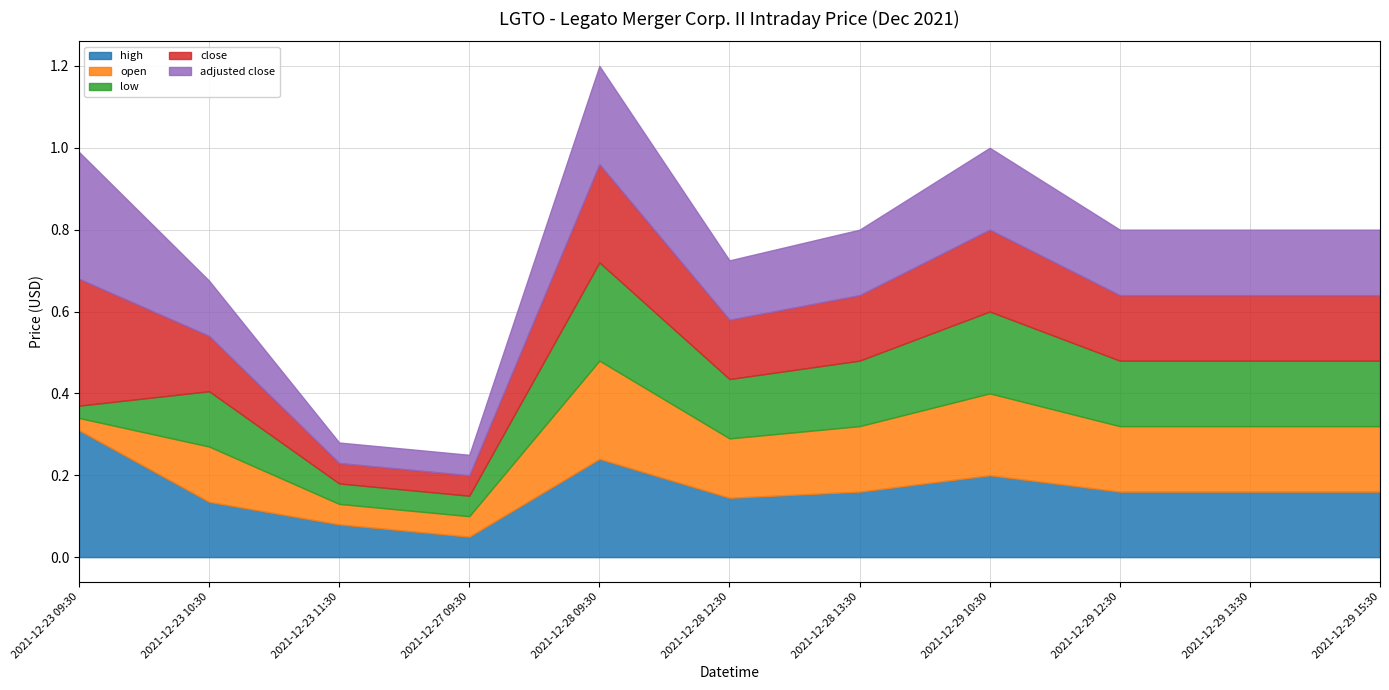

What is the difference between the second highest and second lowest values in the adjusted close series?

0.2